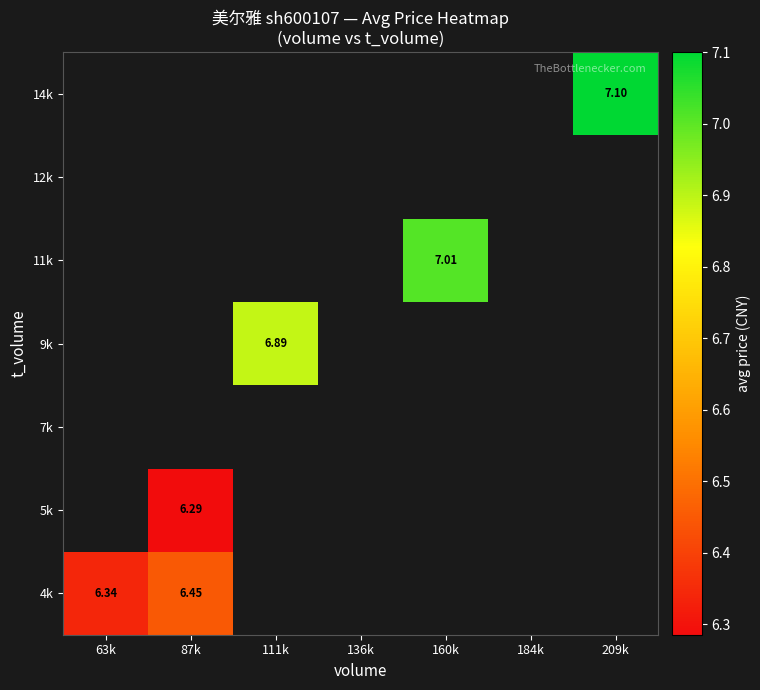

List the series in order of their peak value, highest first.

4k, 5k, 7k, 9k, 11k, 12k, 14k